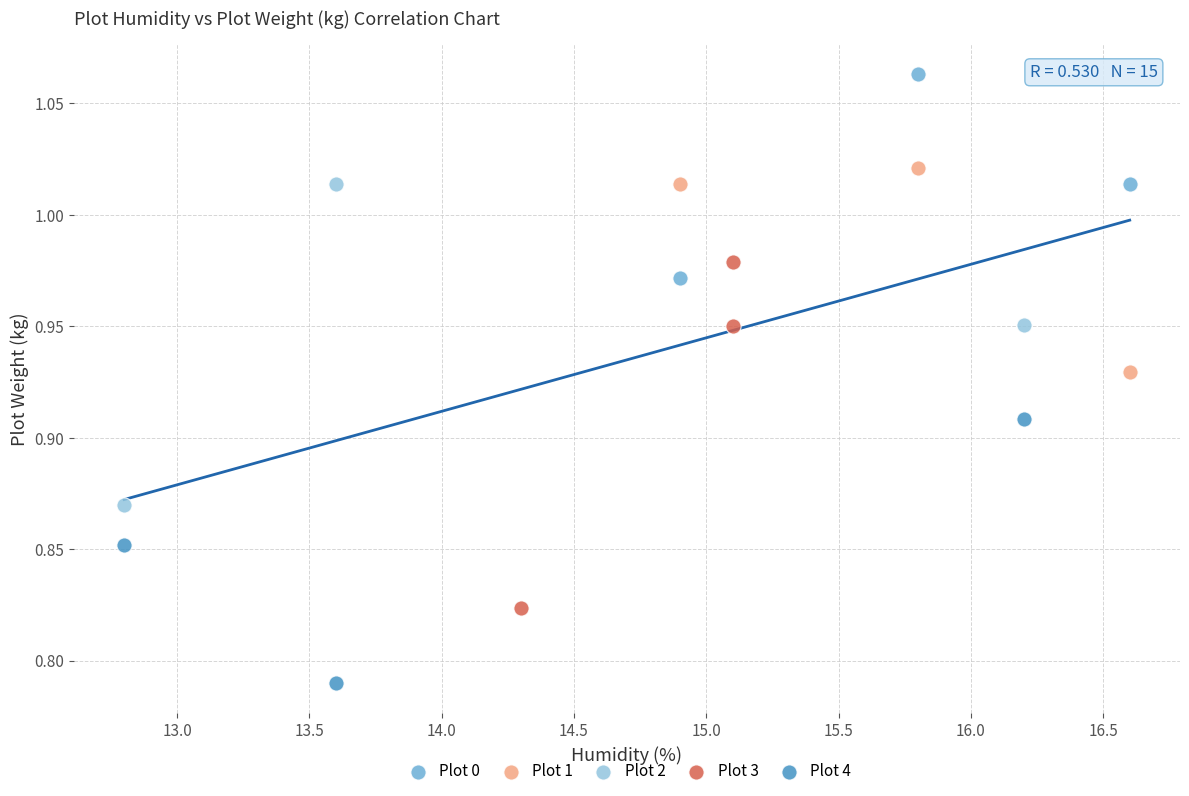

Which series contains the lowest Y value?

Plot 4